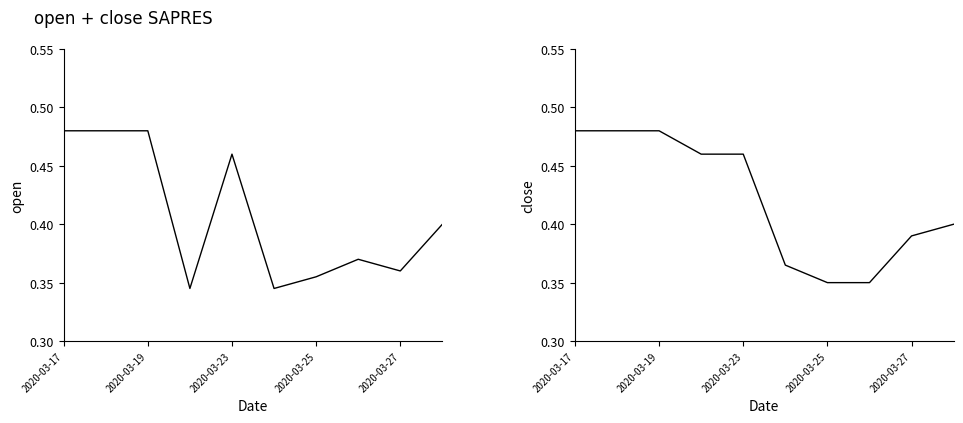

In open, how many points are higher than both neighbors (excluding endpoints)?

2